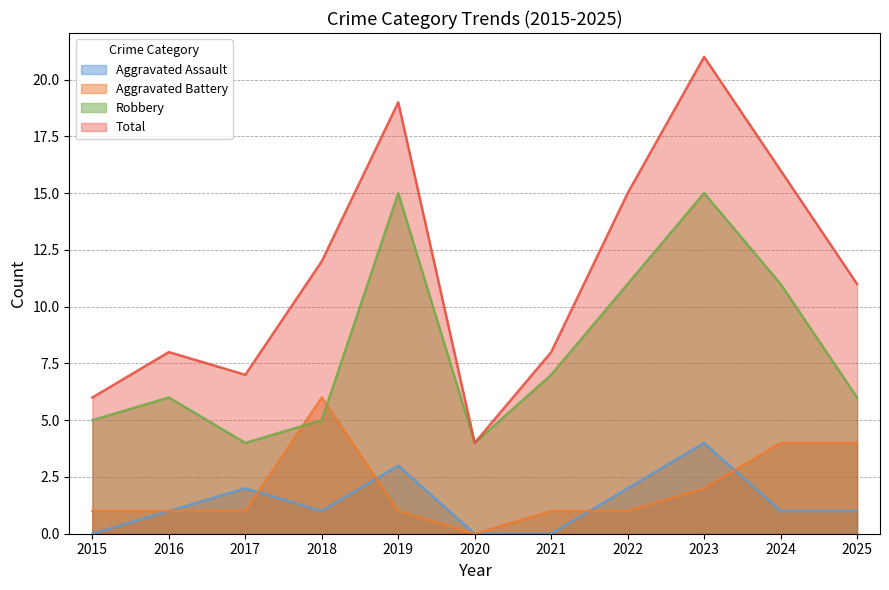

True or false: Total and Aggravated Assault intersect in this chart.

False